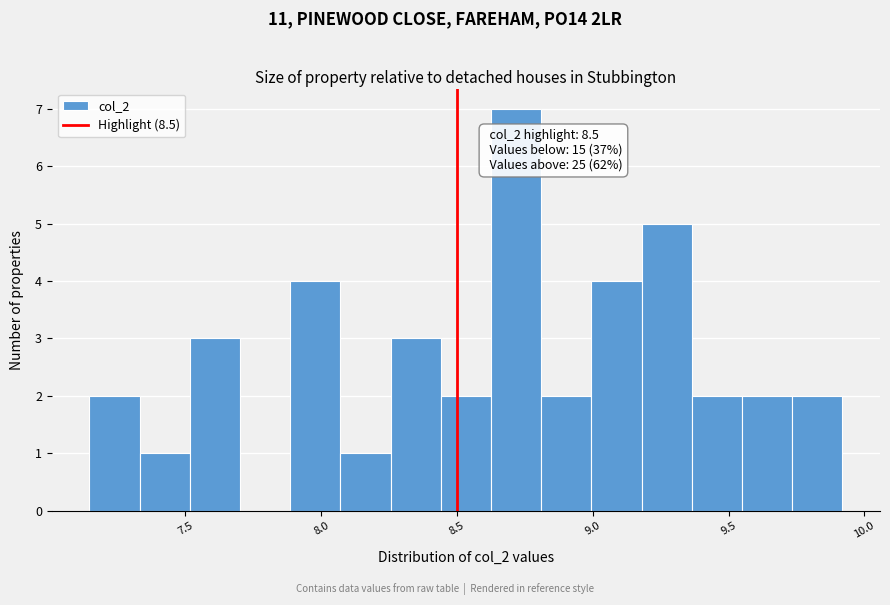

Around what value on the x-axis is the tallest bar? Give the approximate position of its centre, as read against the axis.

8.70